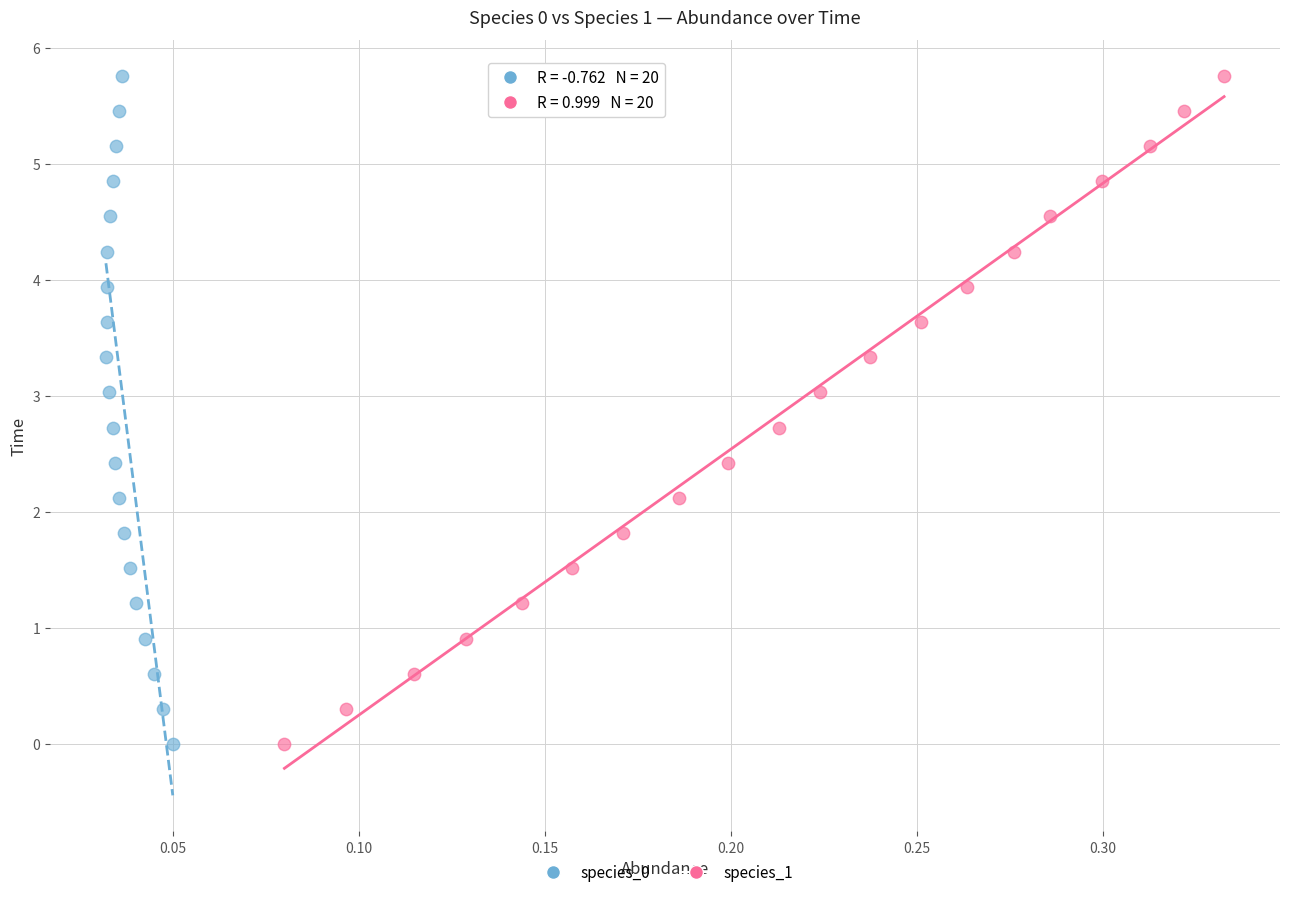

What are all the series names shown in the legend?

species_0, species_1